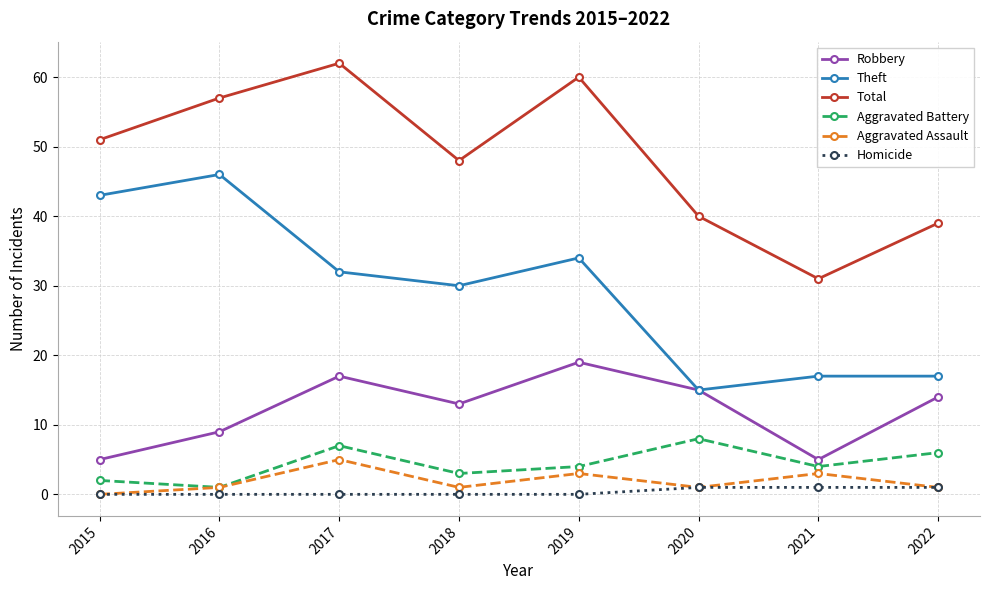

What is the difference between the maximum and minimum values in the Homicide series?

1